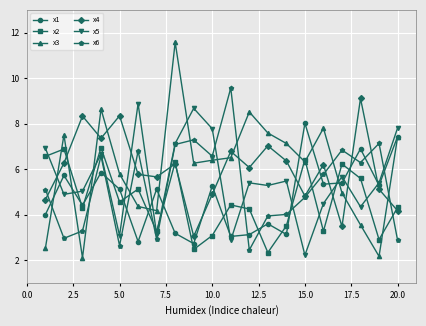

Which series has the widest spread of values?

x3